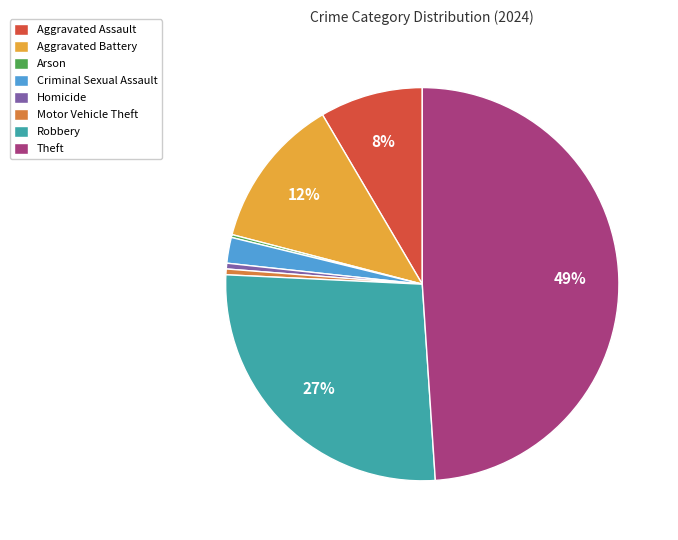

True or false: Aggravated Battery accounts for 12% of the total.

True